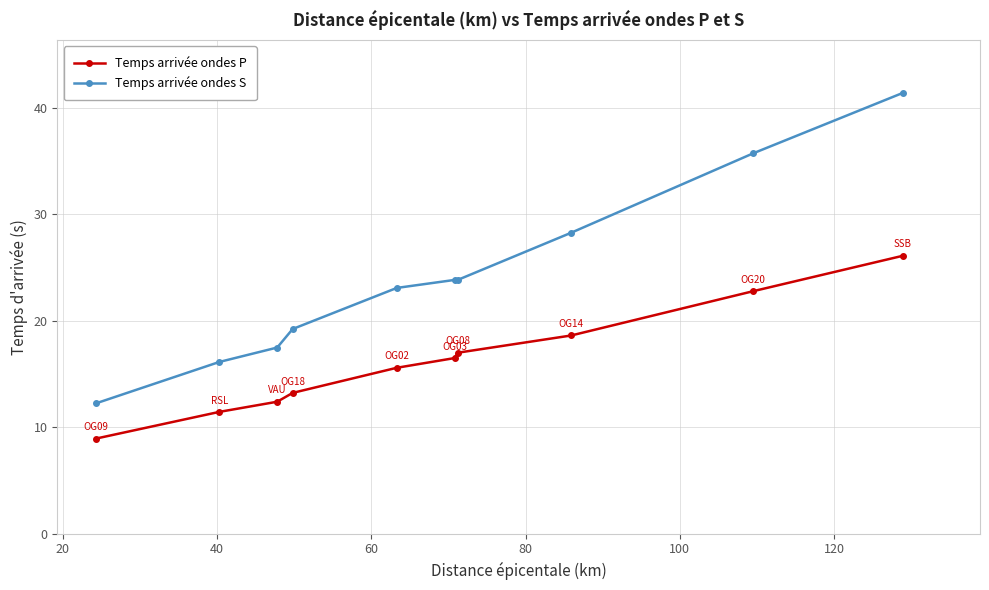

Which series has the largest range (max minus min)?

Temps arrivée ondes S